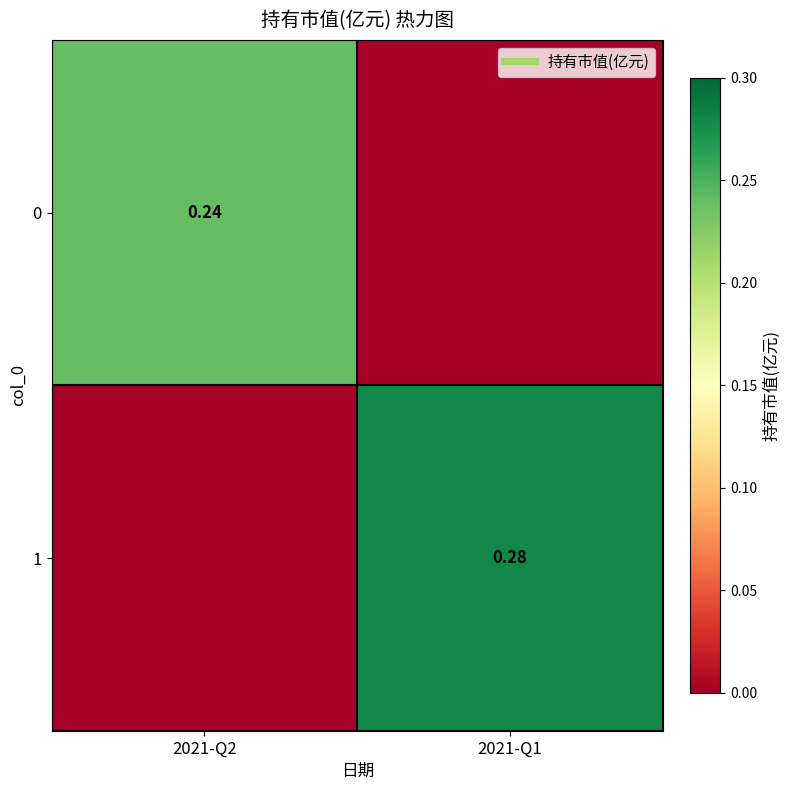

What is the difference between the highest and lowest values at 2021-Q2?

0.2